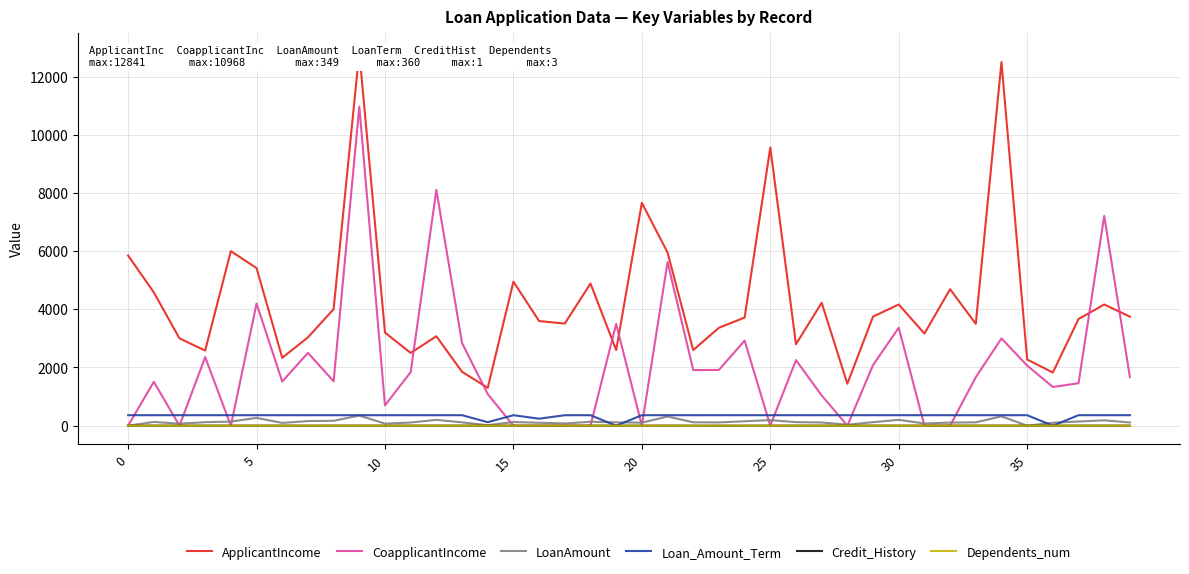

At which category is the sum across all series the highest?

9